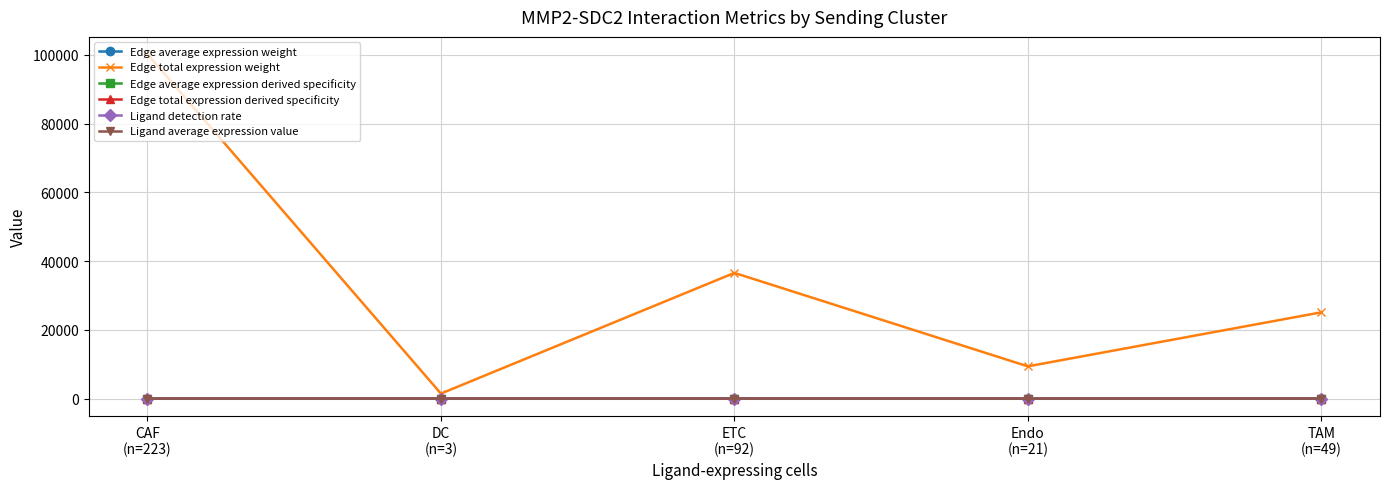

Does the chart display data point markers on the line(s)?

Yes